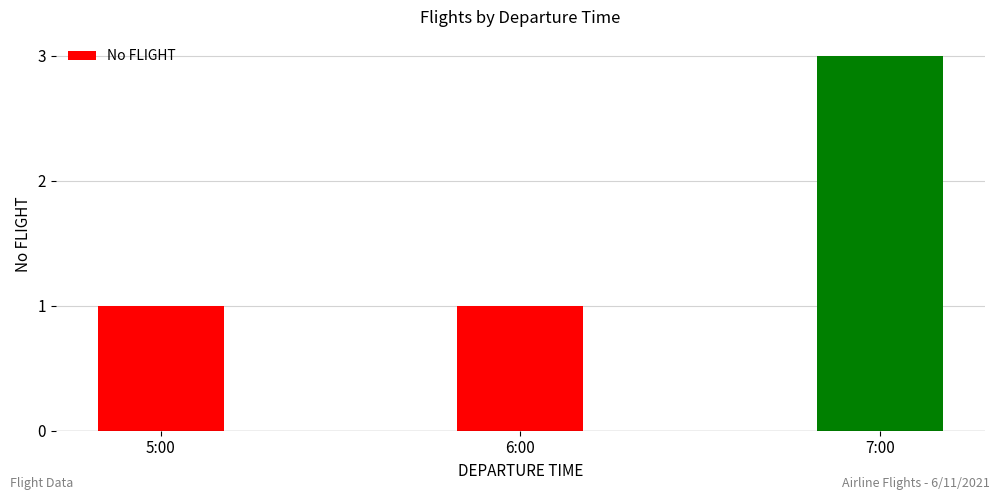

The chart shows a value of 1 at 5:00. True or false?

True